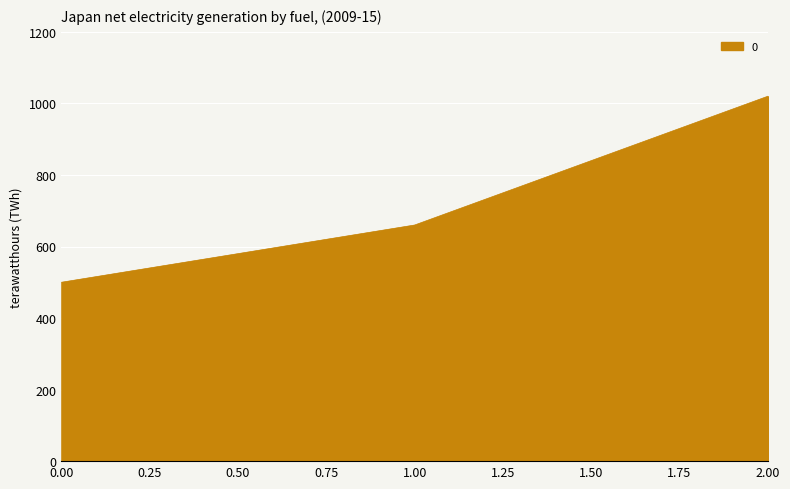

What is the maximum value shown in the chart?

1020